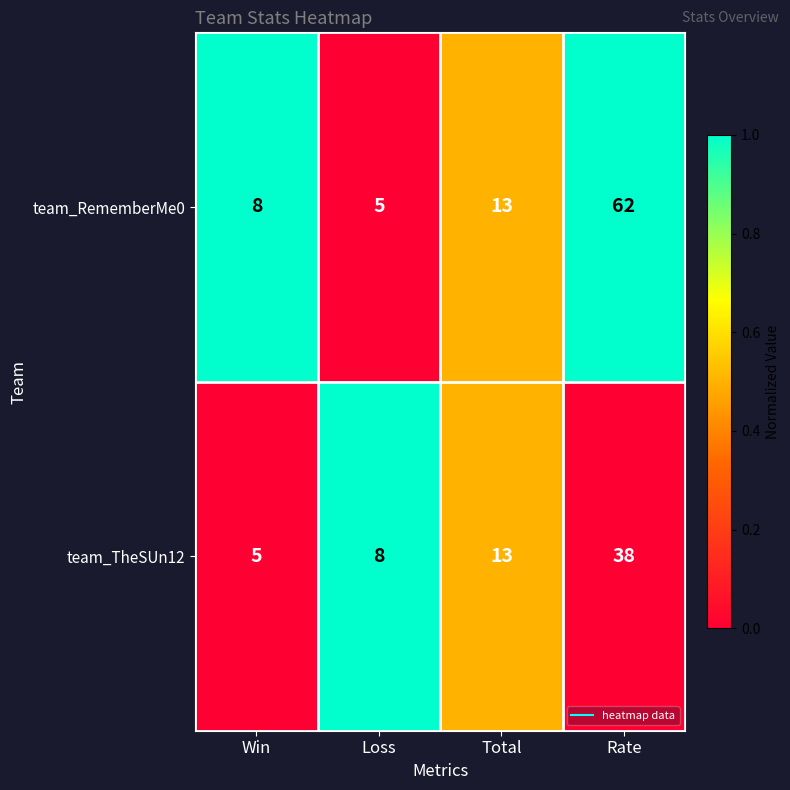

The team_TheSUn12 series shows 18 at Total. True or false?

False